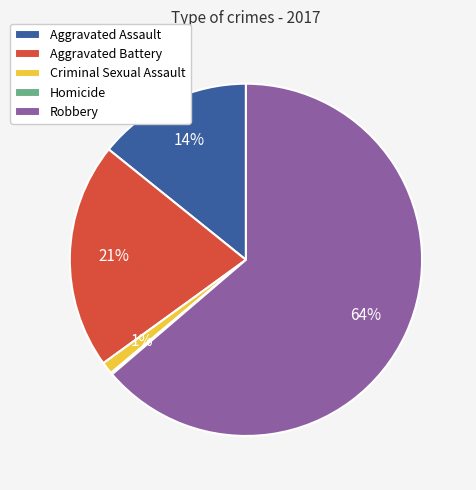

To the nearest percent, what is the average slice percentage?

20%